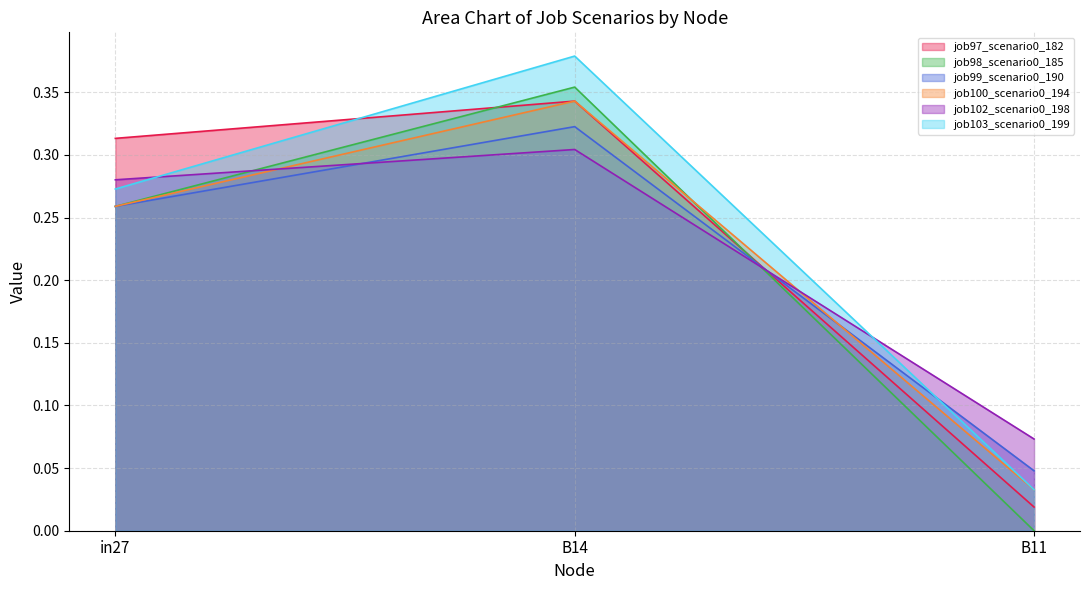

What is the label of the 2nd point from the left?

B14